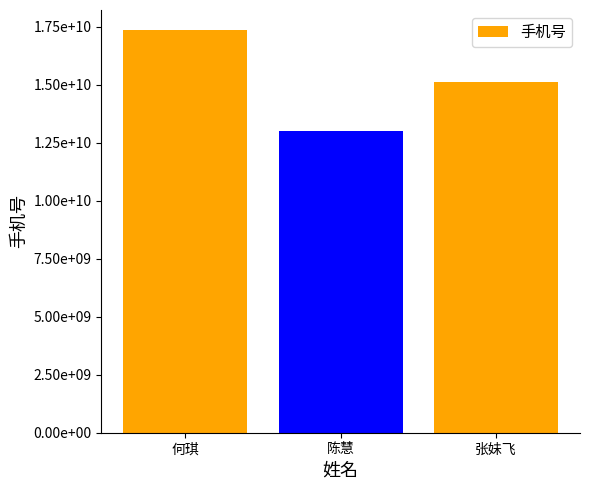

Are the bars grouped side by side (vs. stacked)?

No